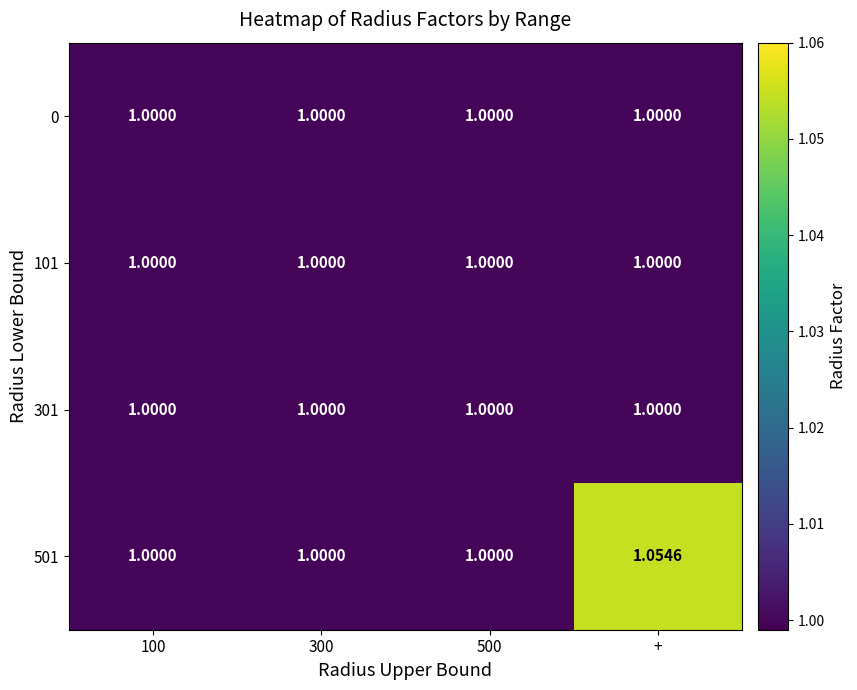

At which category is the sum across all series the highest?

+